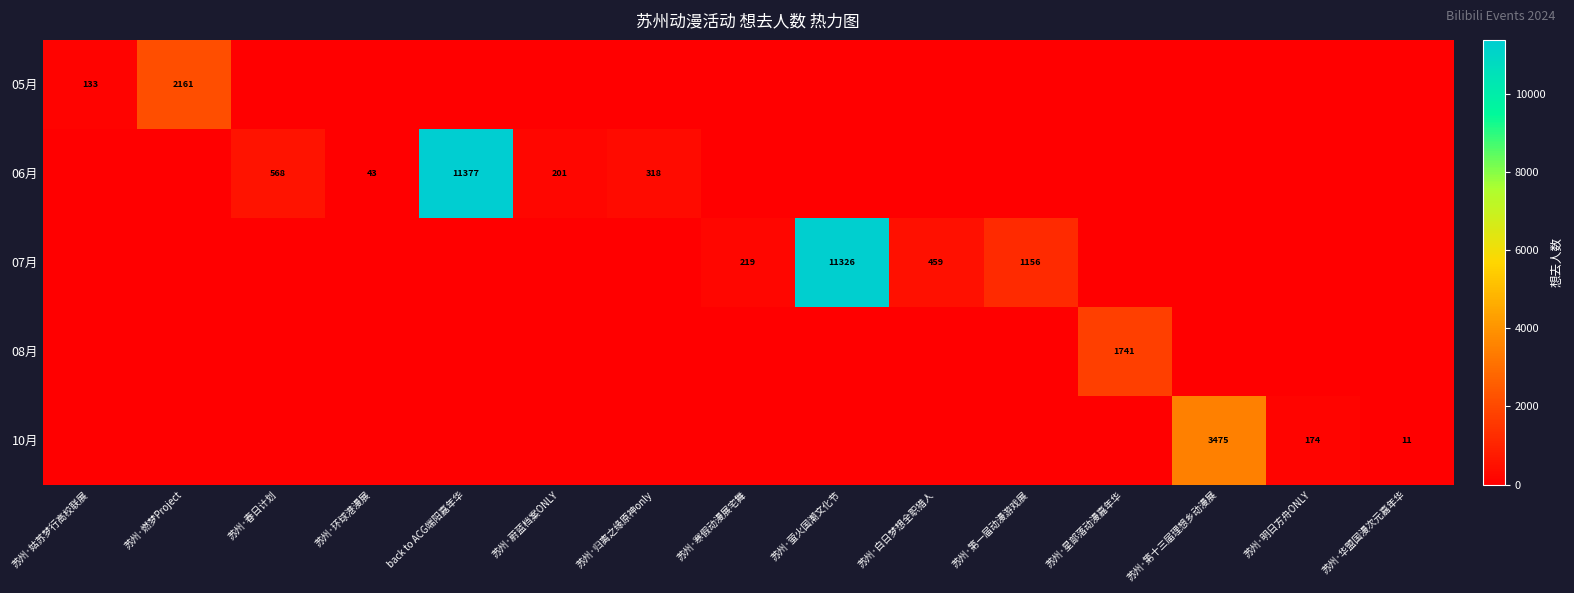

Is it true that 10月 equals 1738 at 苏州·春日计划?

False